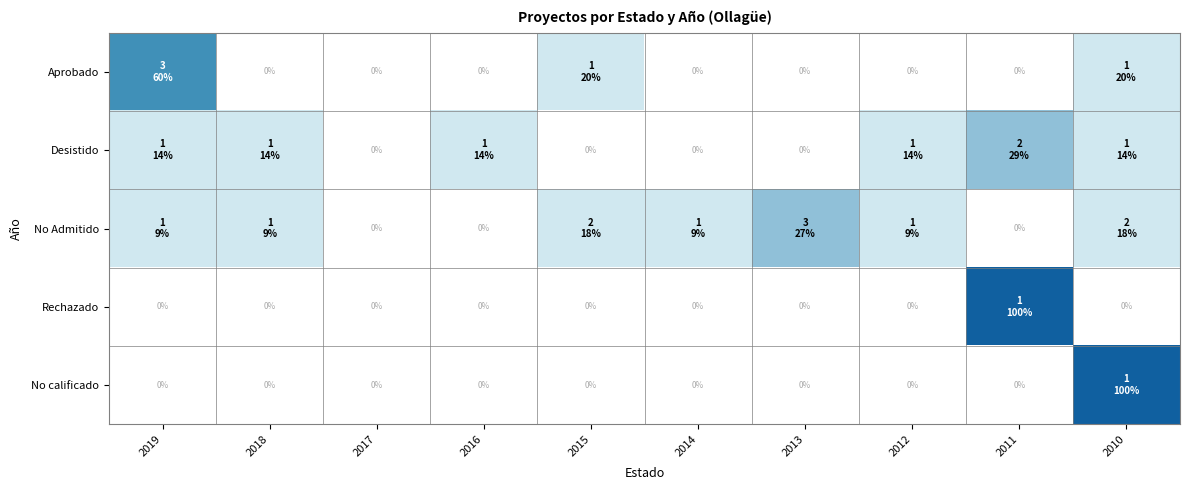

What is the difference between the second highest and minimum values in the No Admitido series?

18.2